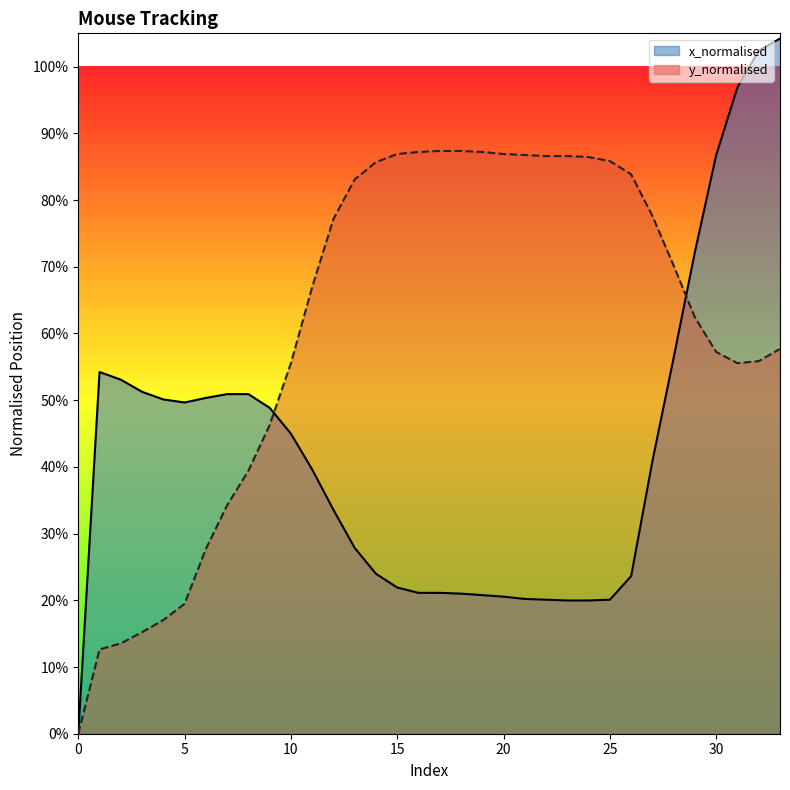

After their last crossing, which series has the higher values: x_normalised or y_normalised?

x_normalised